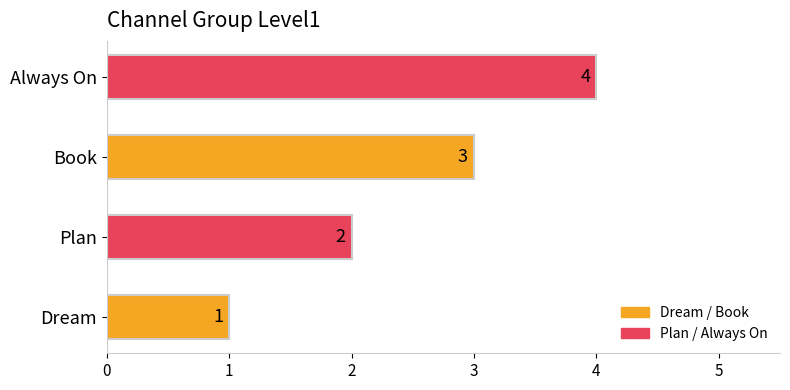

Is it true that the value at Book is 5?

False